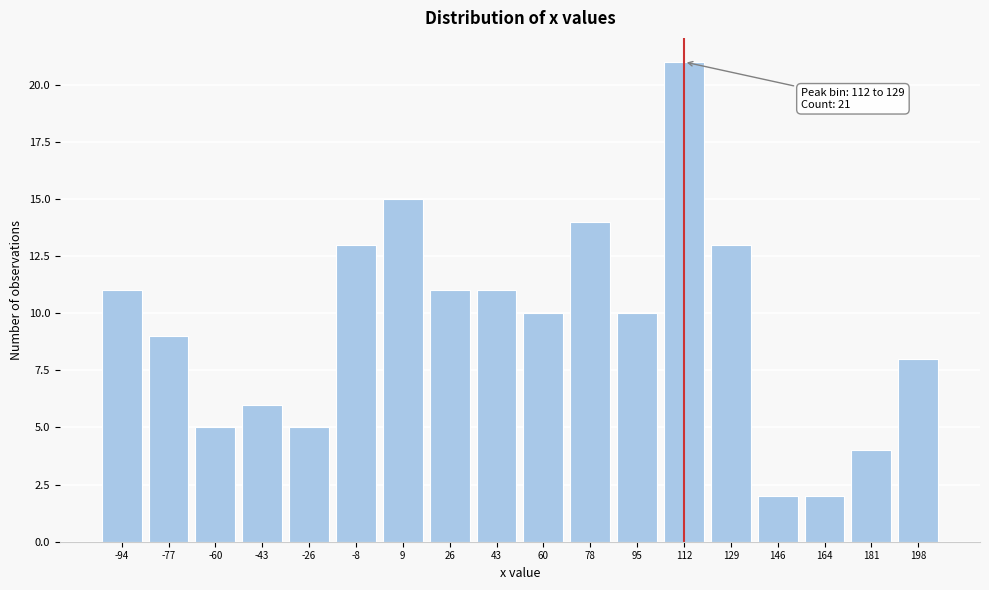

Reading left to right, transcribe all the data shown in this chart.

11	9	5	6	5	13	15	11	11	10	14	10	21	13	2	2	4	8